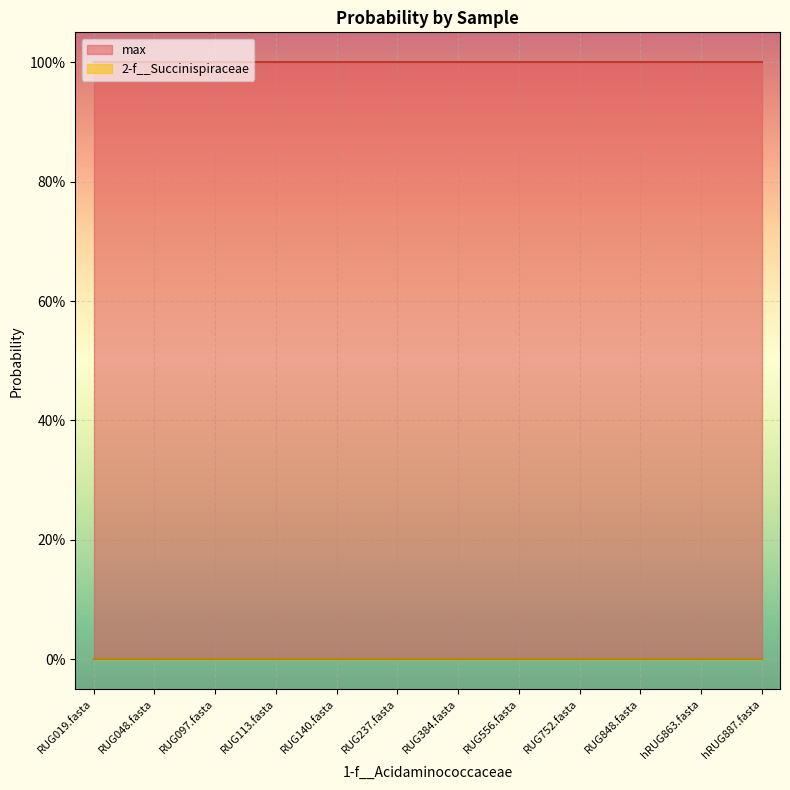

Reading right to left, transcribe all the data shown in this chart.

2-f__Succinispiraceae: hRUG887.fasta=0.0	hRUG863.fasta=0.0	RUG848.fasta=0.0	RUG752.fasta=0.0	RUG556.fasta=0.0	RUG384.fasta=0.0	RUG237.fasta=0.0	RUG140.fasta=0.0	RUG113.fasta=0.0	RUG097.fasta=0.0	RUG048.fasta=0.0	RUG019.fasta=0.0
max: hRUG887.fasta=1.0	hRUG863.fasta=1.0	RUG848.fasta=1.0	RUG752.fasta=1.0	RUG556.fasta=1.0	RUG384.fasta=1.0	RUG237.fasta=1.0	RUG140.fasta=1.0	RUG113.fasta=1.0	RUG097.fasta=1.0	RUG048.fasta=1.0	RUG019.fasta=1.0